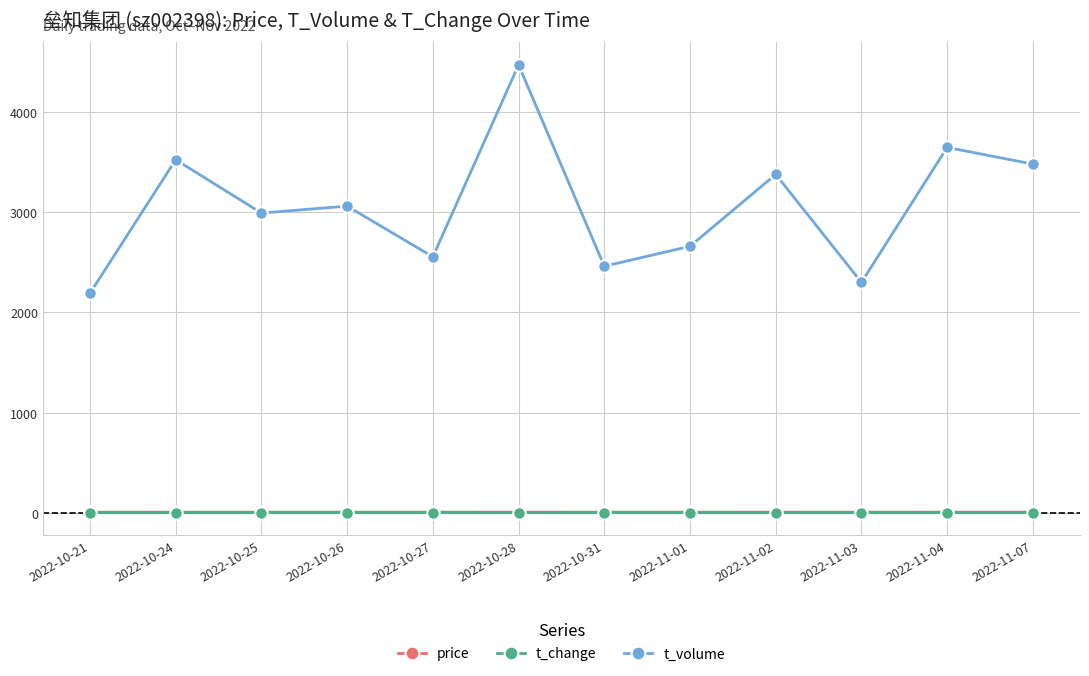

True or false: t_volume and t_change intersect in this chart.

False